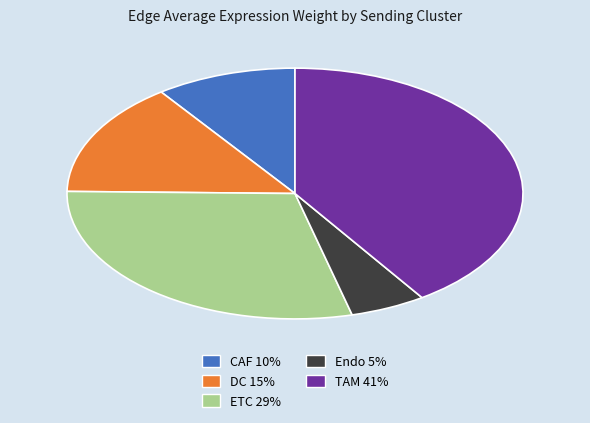

What is the smallest slice in the pie chart?

Endo